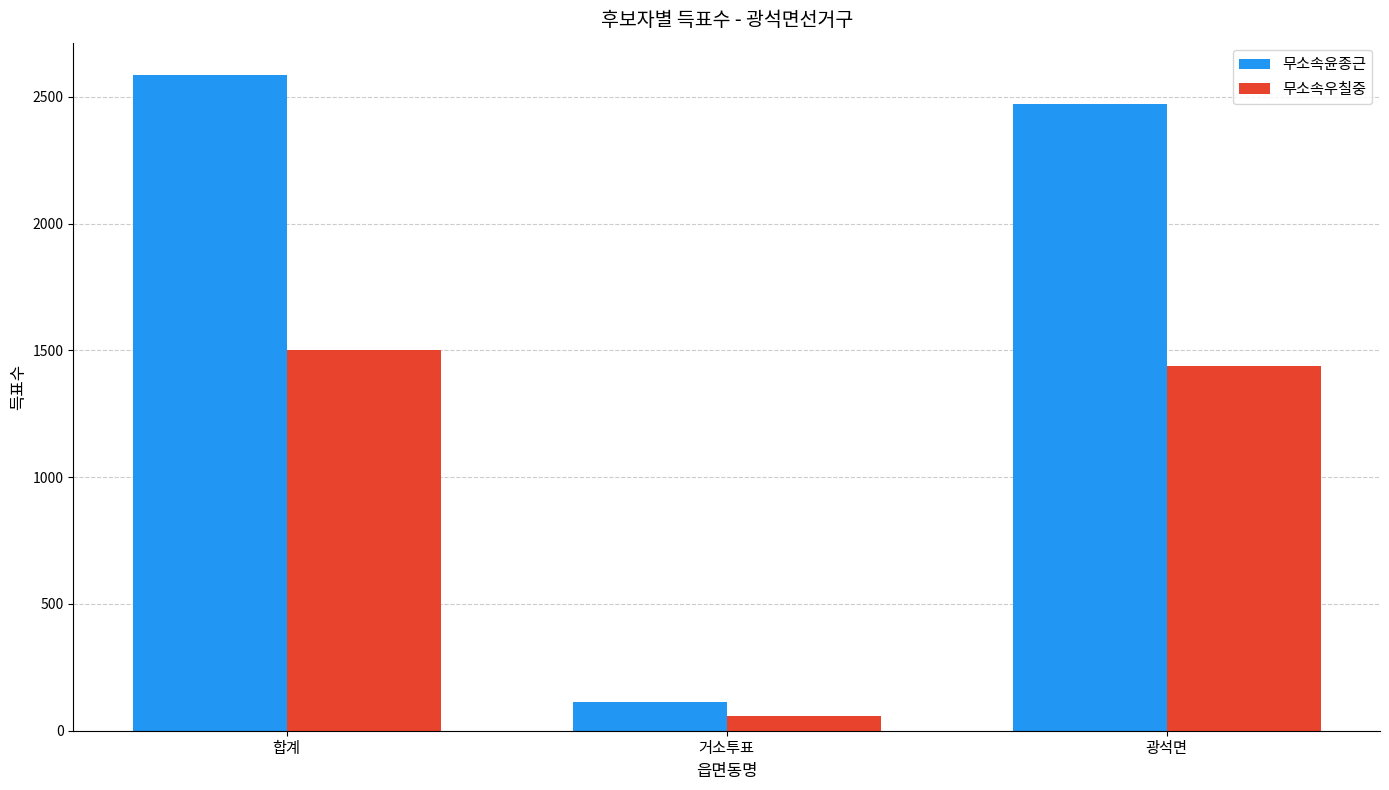

Does the chart contain stacked bars?

No